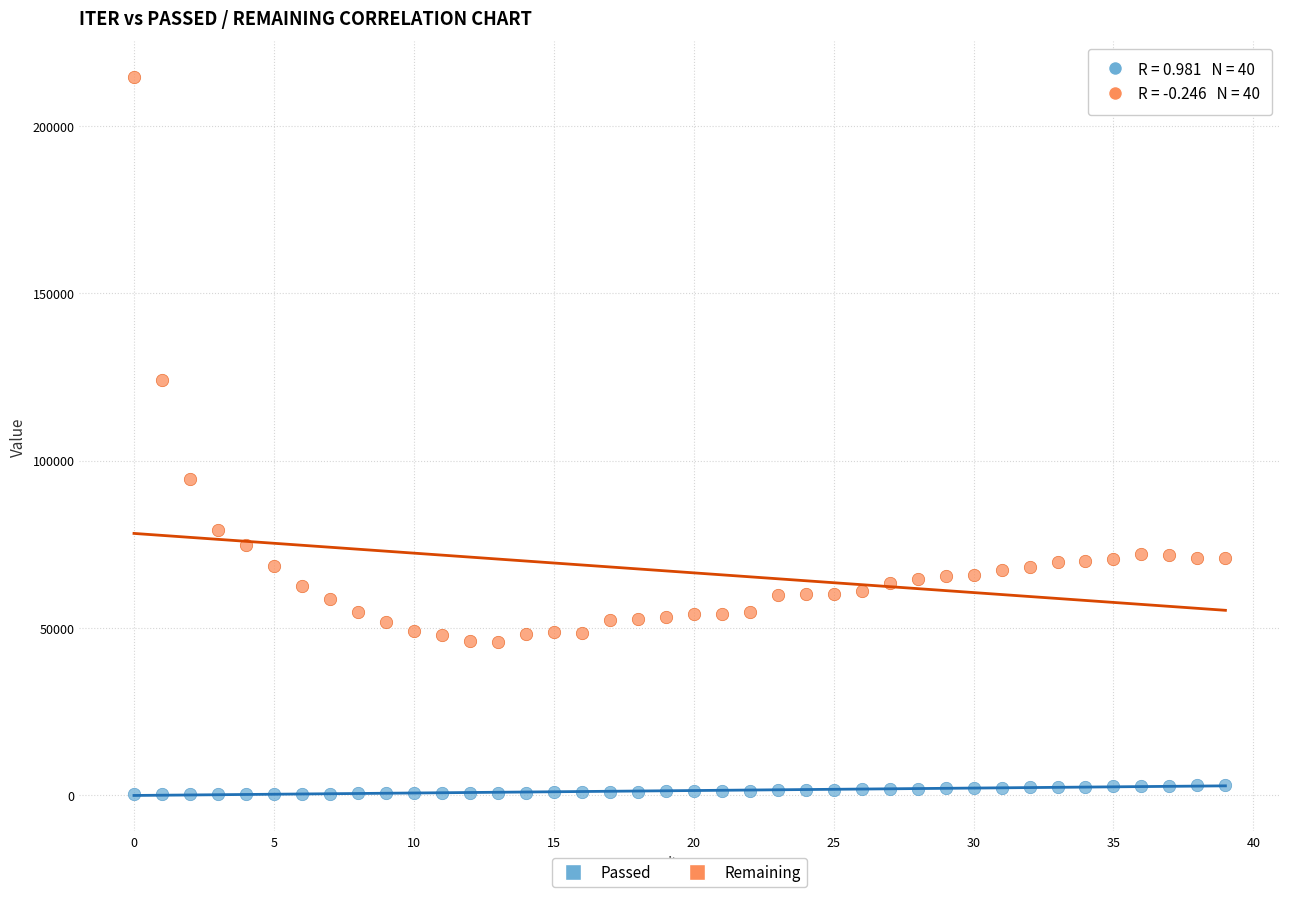

Which series contains the lowest Y value?

Passed